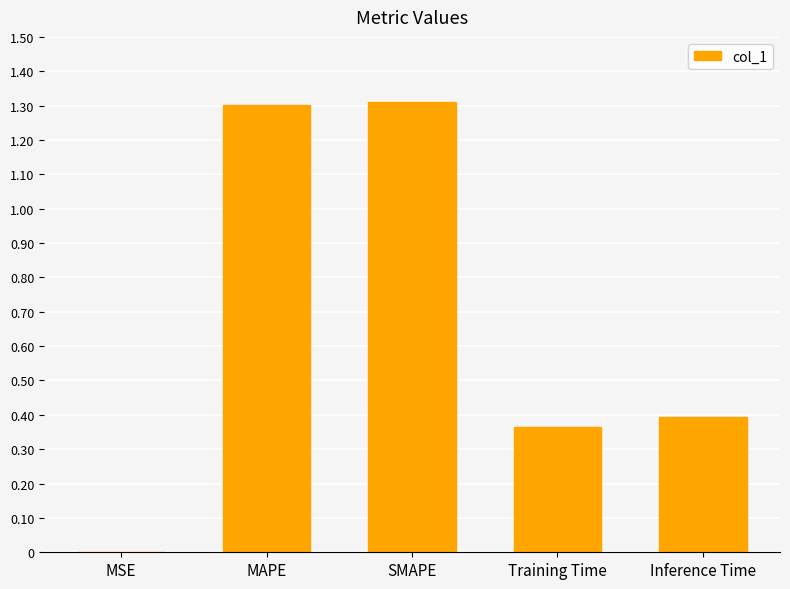

The chart shows a value of 1.3 at MAPE. True or false?

True